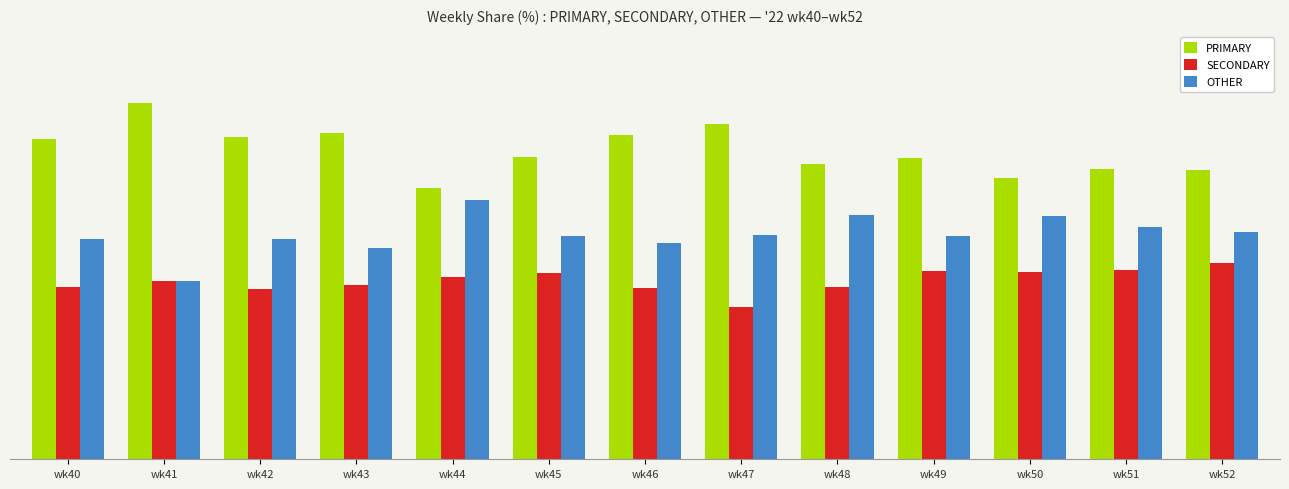

Reading right to left, extract all data points from this chart.

PRIMARY: 40.5	40.8	39.5	42.2	41.4	47.1	45.5	42.5	38.0	45.8	45.2	50.0	44.9
SECONDARY: 27.5	26.5	26.4	26.4	24.2	21.4	24.1	26.2	25.6	24.5	23.9	25.0	24.2
OTHER: 31.9	32.7	34.1	31.3	34.3	31.5	30.4	31.3	36.4	29.7	31.0	25.0	30.9